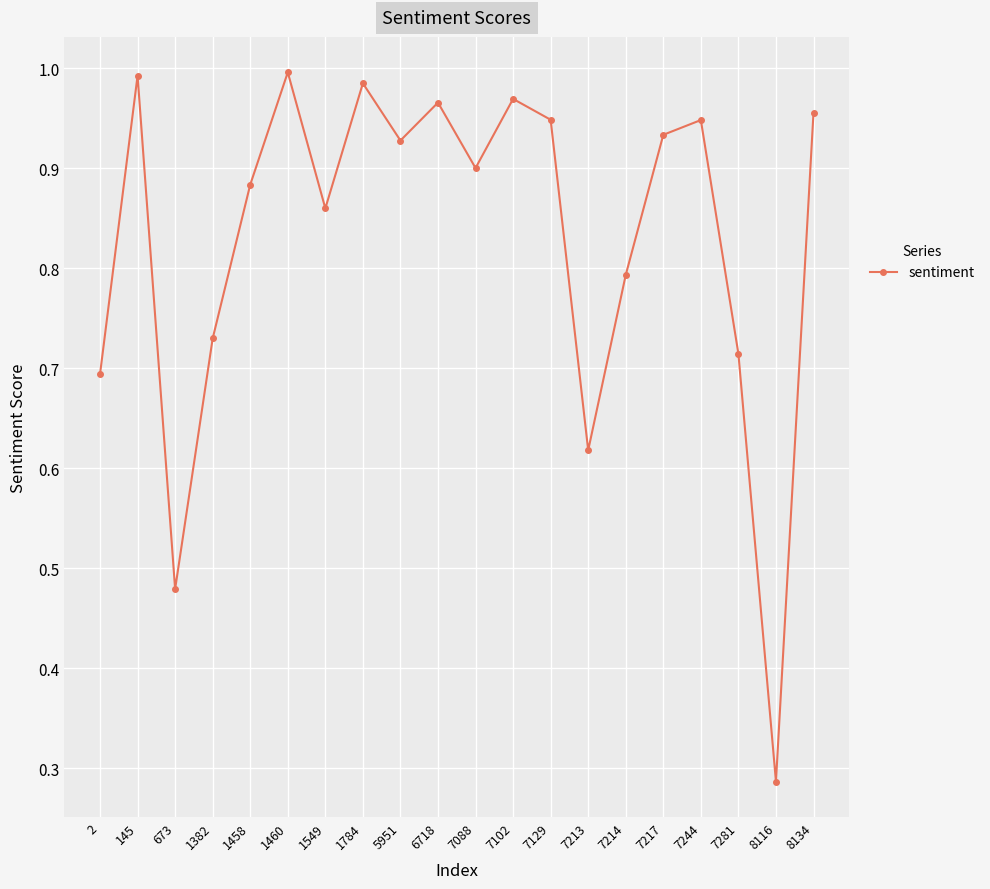

Does the chart have visible grid lines?

Yes